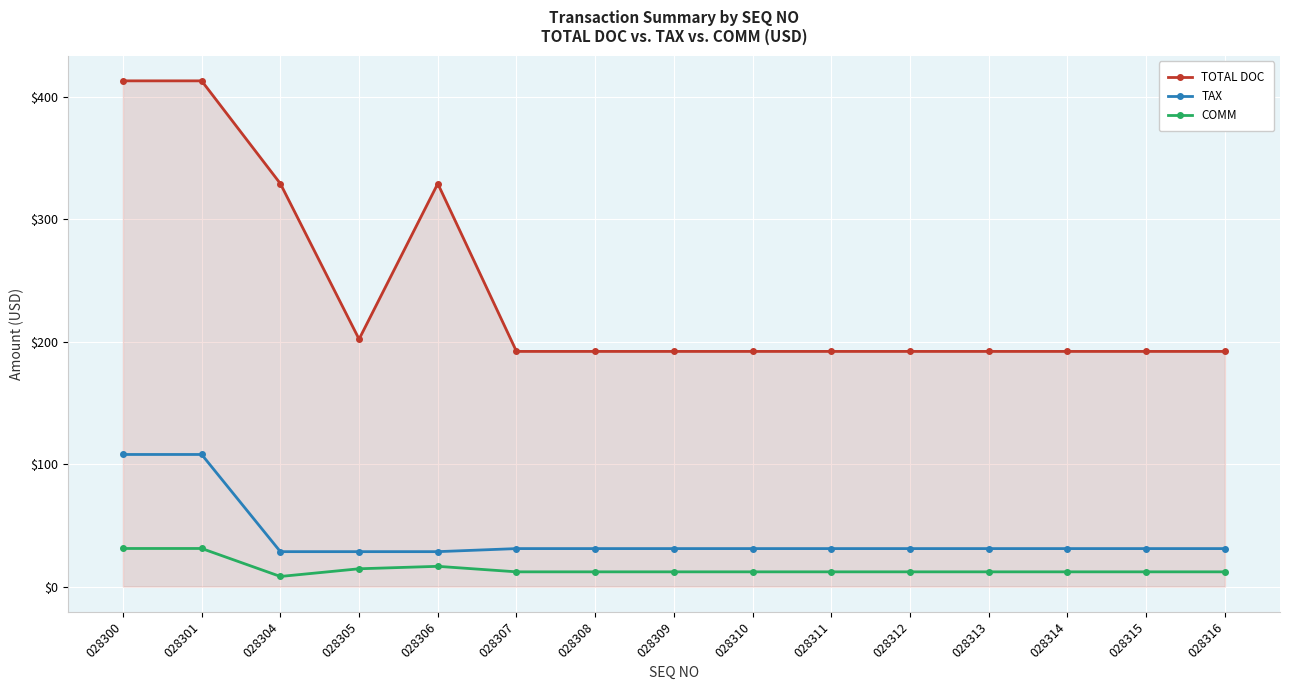

Which series has the largest total across all categories?

TOTAL DOC